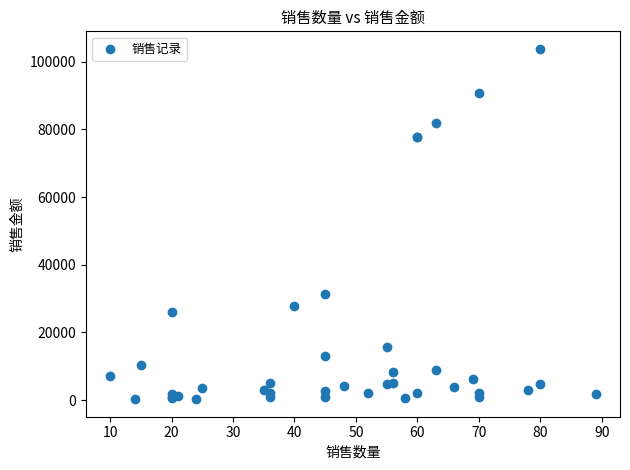

What Y value in the scatter plot is closest to 52051?

31455.0